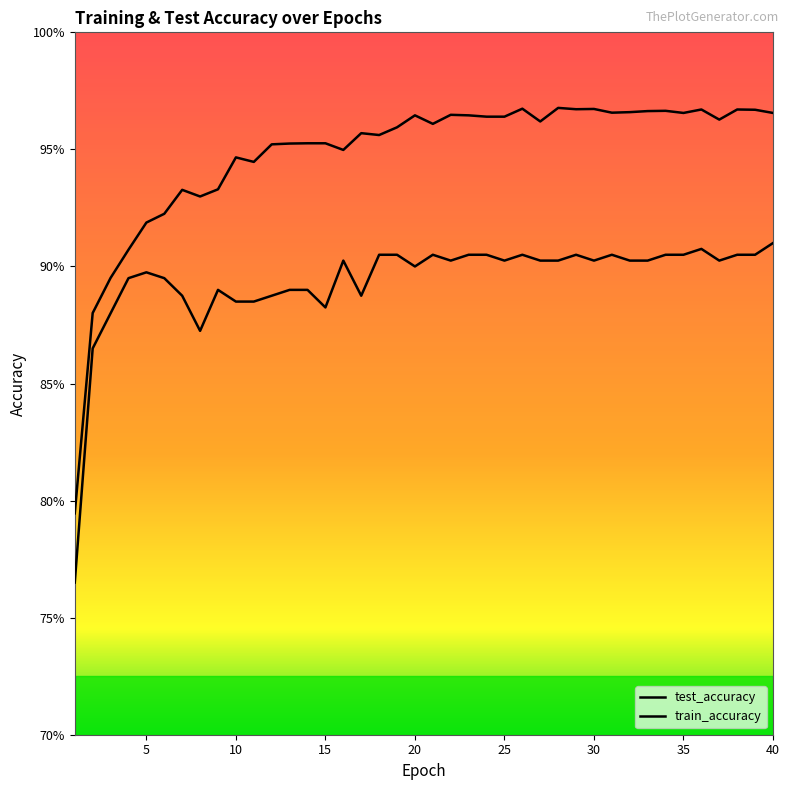

Count the test_accuracy values in the range 0 to 1.

40